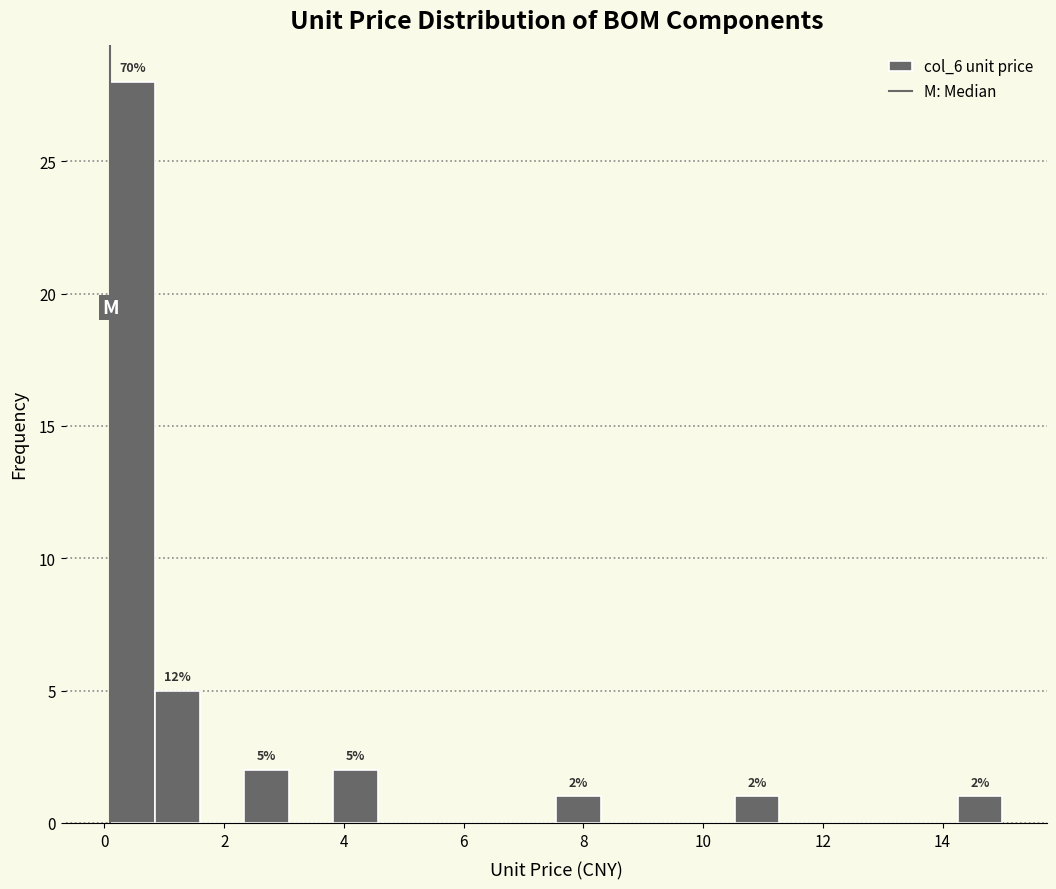

Around what value on the x-axis is the tallest bar? Give the approximate position of its centre, as read against the axis.

0.4